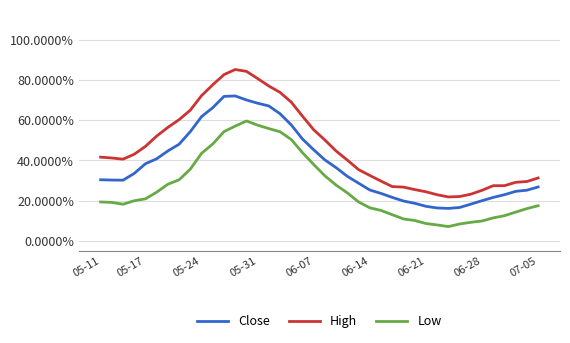

True or false: Close and Low cross at least once.

False